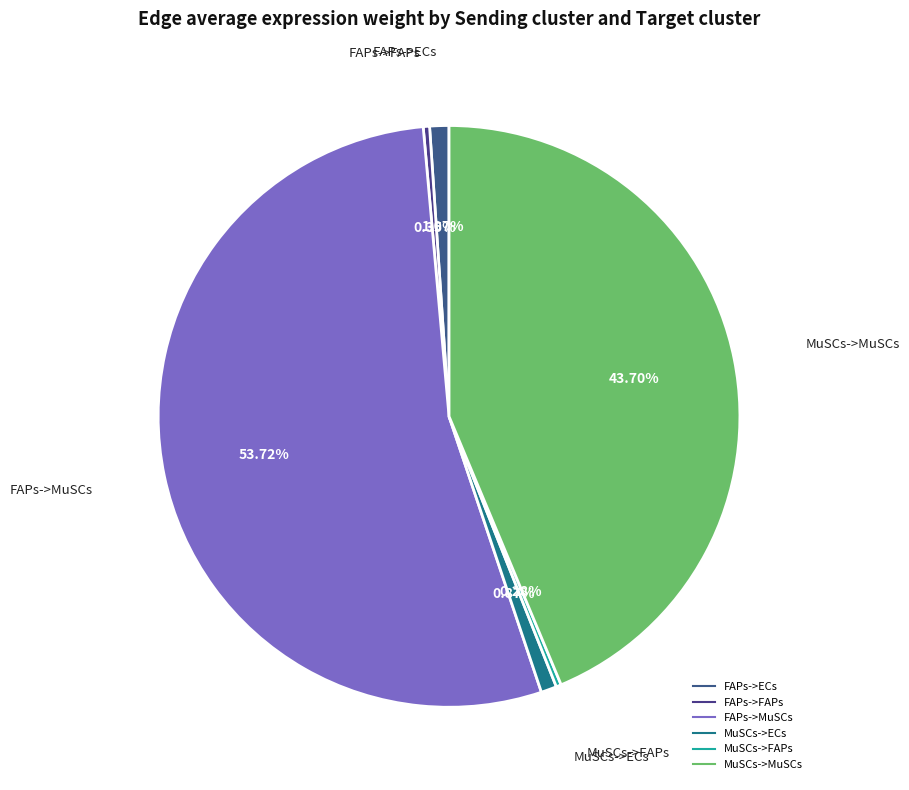

Which slice represents more than half of the pie?

FAPs->MuSCs